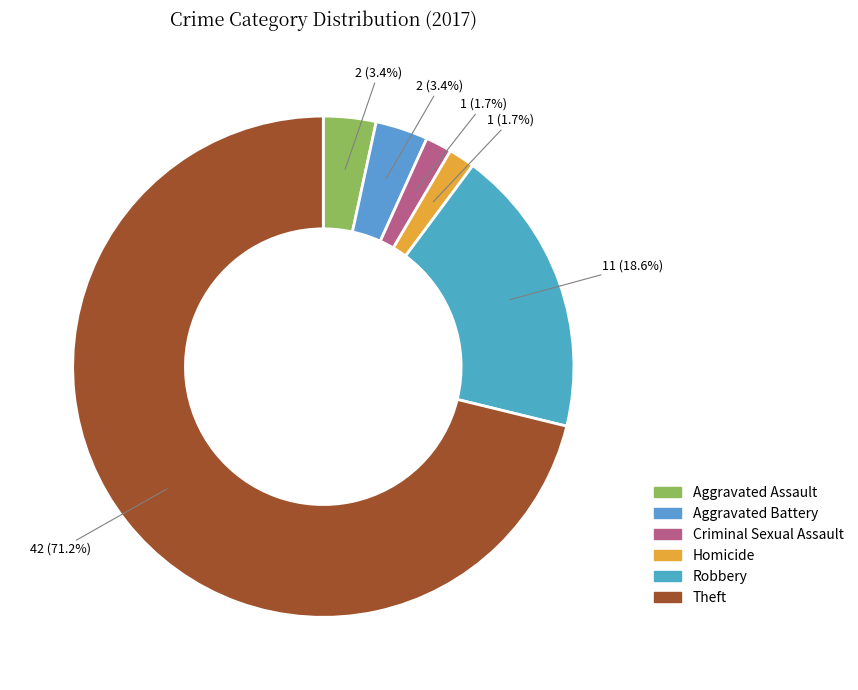

How many slices are in this pie chart?

6